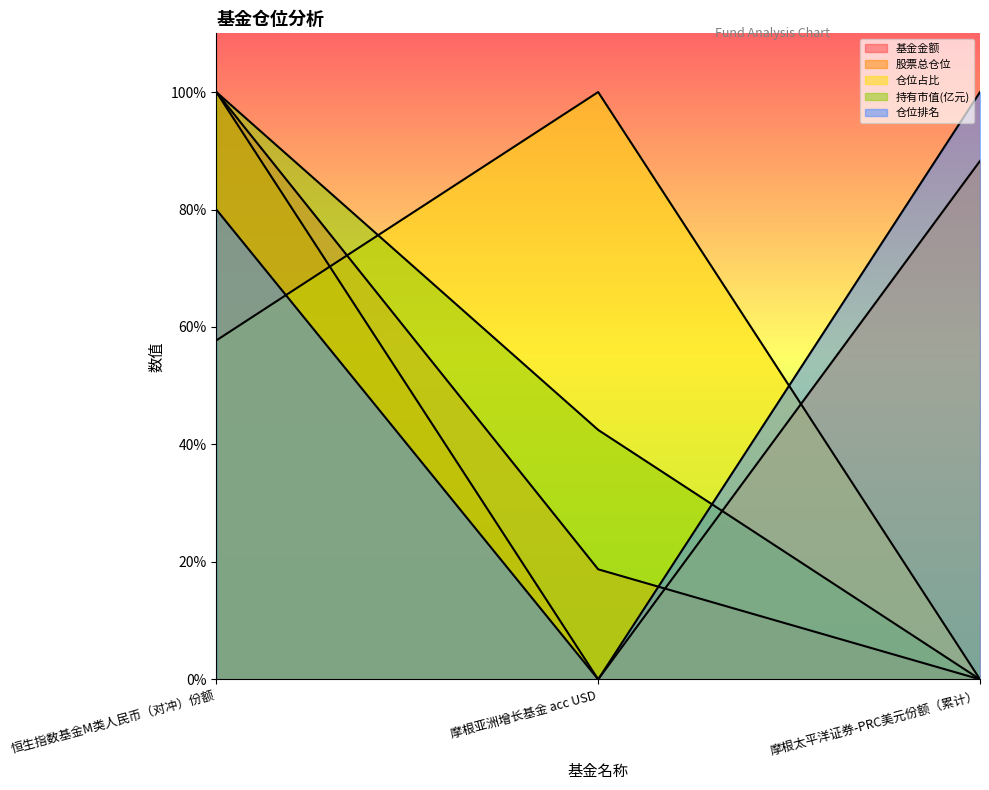

Is it true that 仓位排名 equals 0.0 at 摩根亚洲增长基金 acc USD?

True